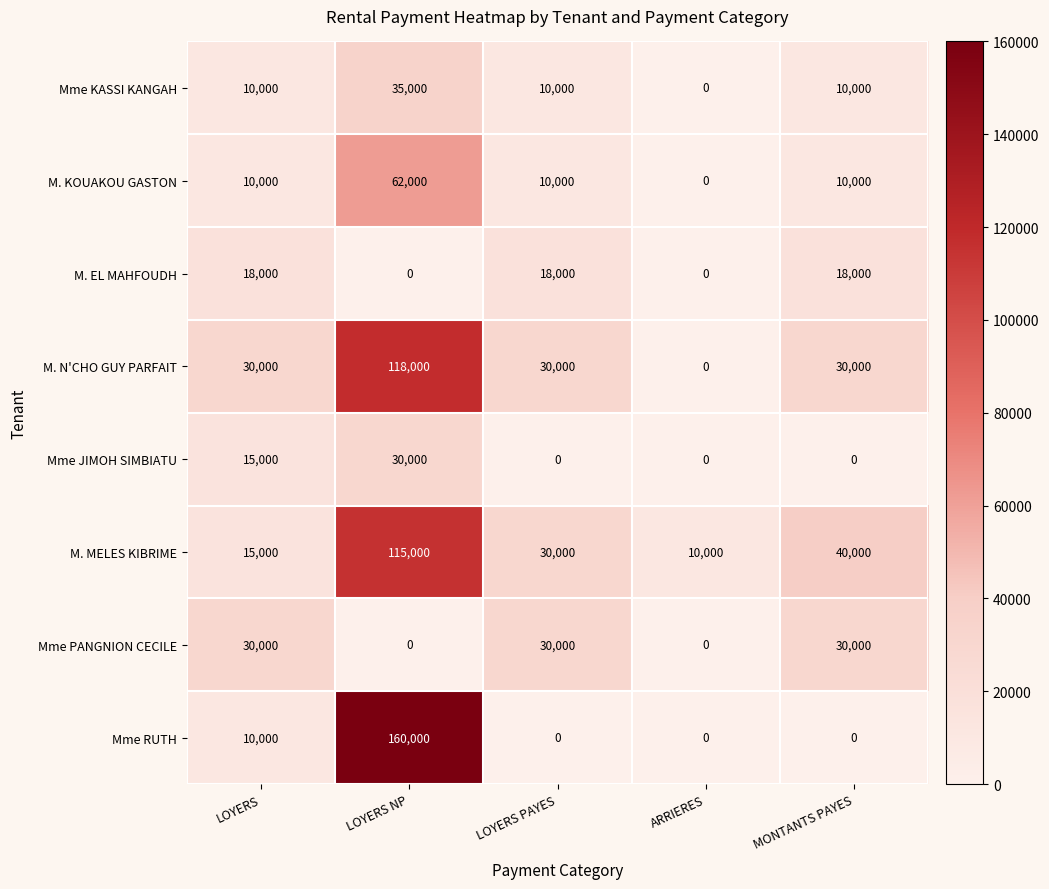

True or false: Mme RUTH has a value of 243410 at LOYERS NP.

False